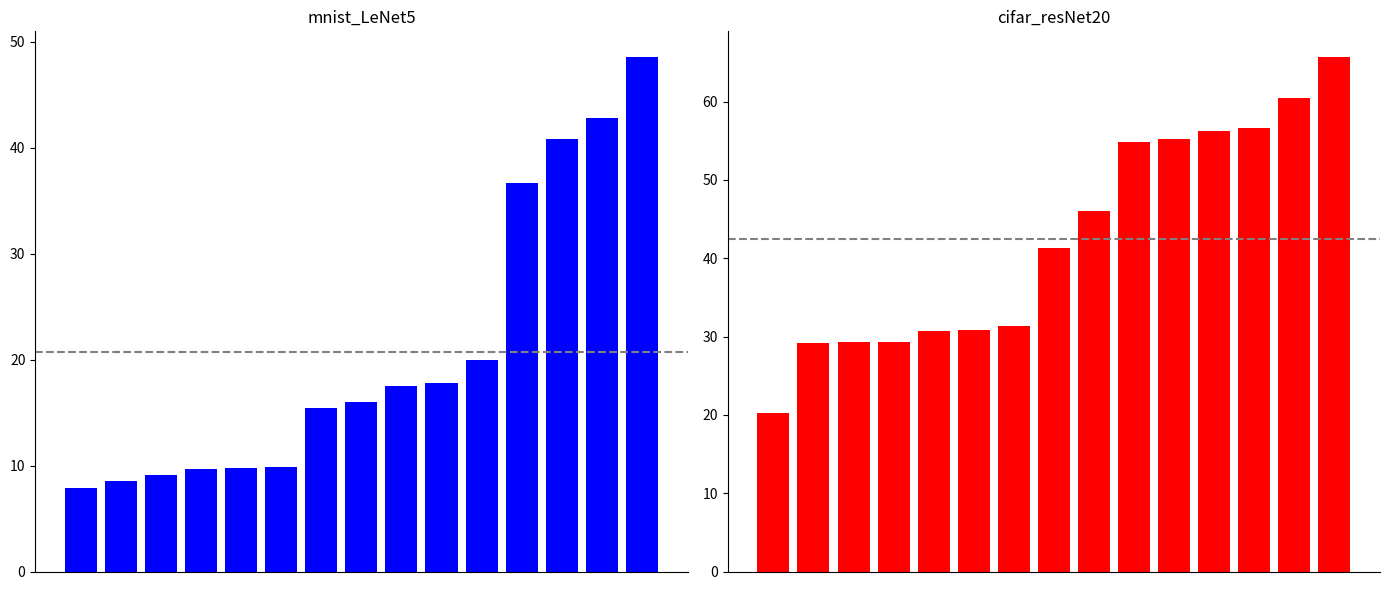

The cifar_resNet20 series shows 41.3 at 7. True or false?

True